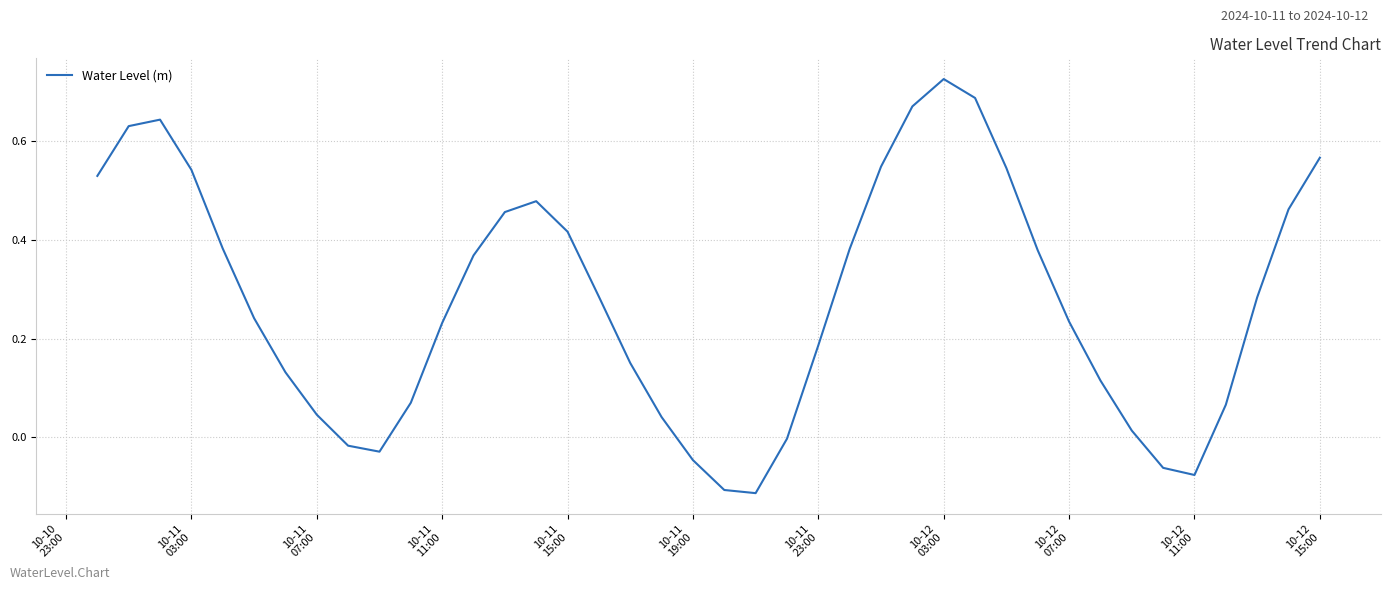

How many distinct data groups are displayed?

1